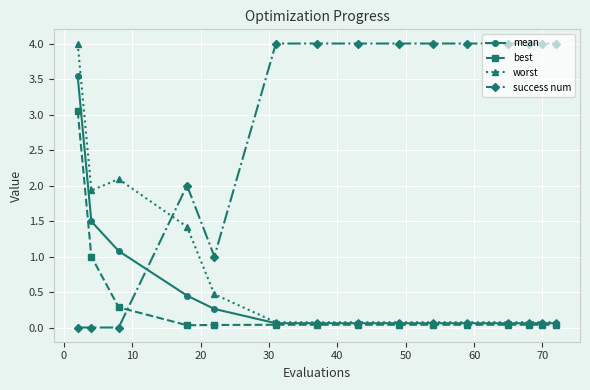

Which series has the largest total across all categories?

success num